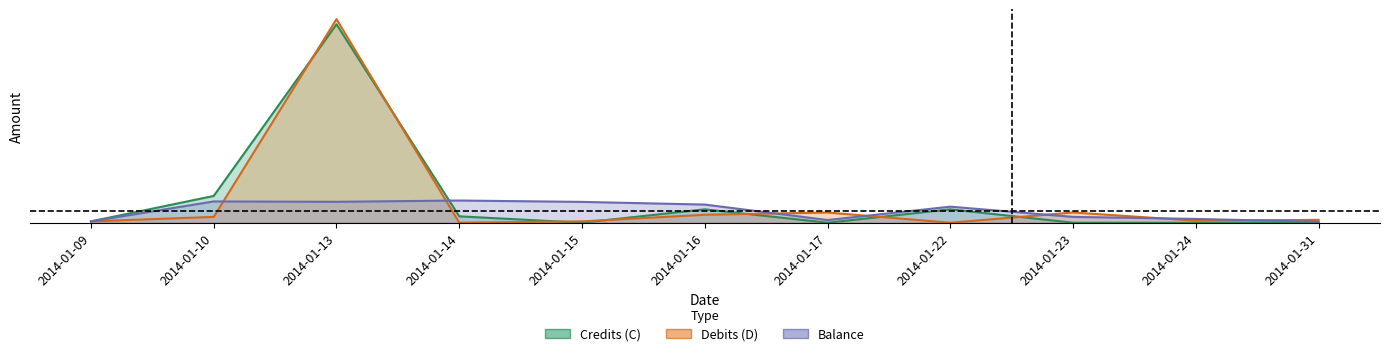

Is the value of Credits (C) at 2014-01-31 greater than the value of Balance at 2014-01-09?

No